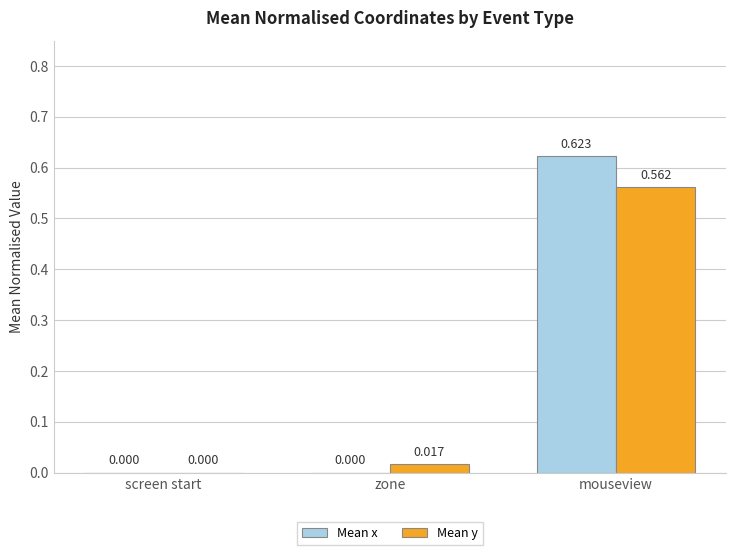

True or false: Mean x has a value of 0.8 at mouseview.

False